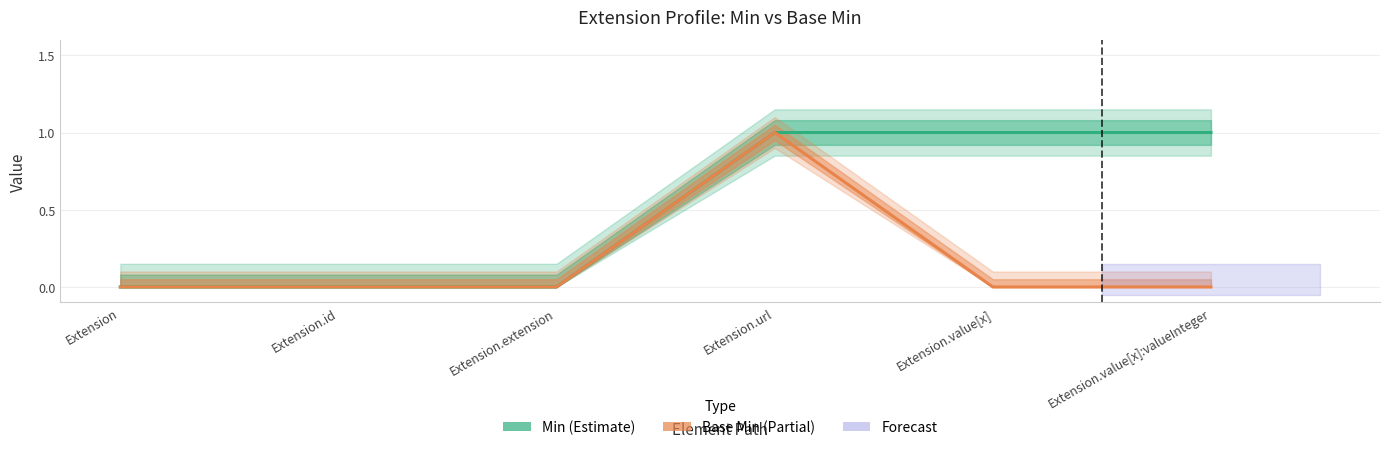

At which category does Base Min reach its first local peak?

Extension.url